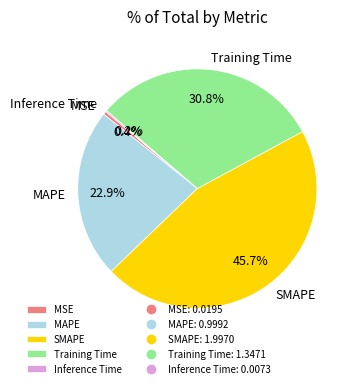

To the nearest percent, what is the average slice percentage?

20%